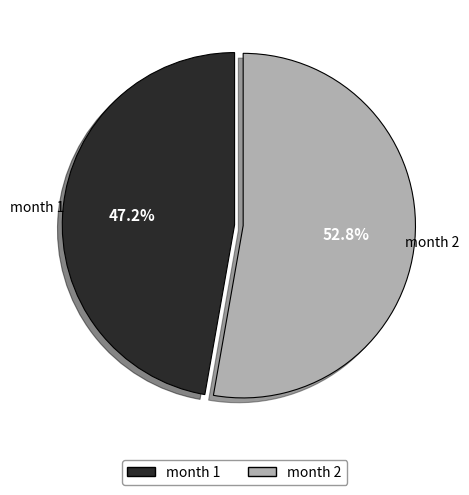

Does any single category account for the majority?

Yes